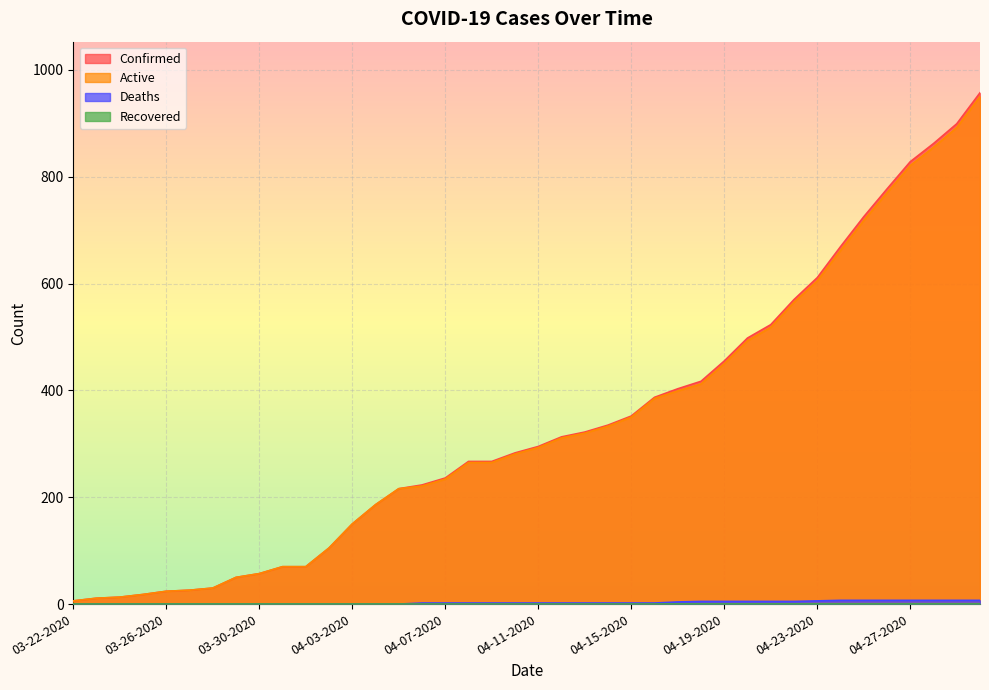

Which series changed the most between 04-01-2020 and 04-21-2020?

Confirmed